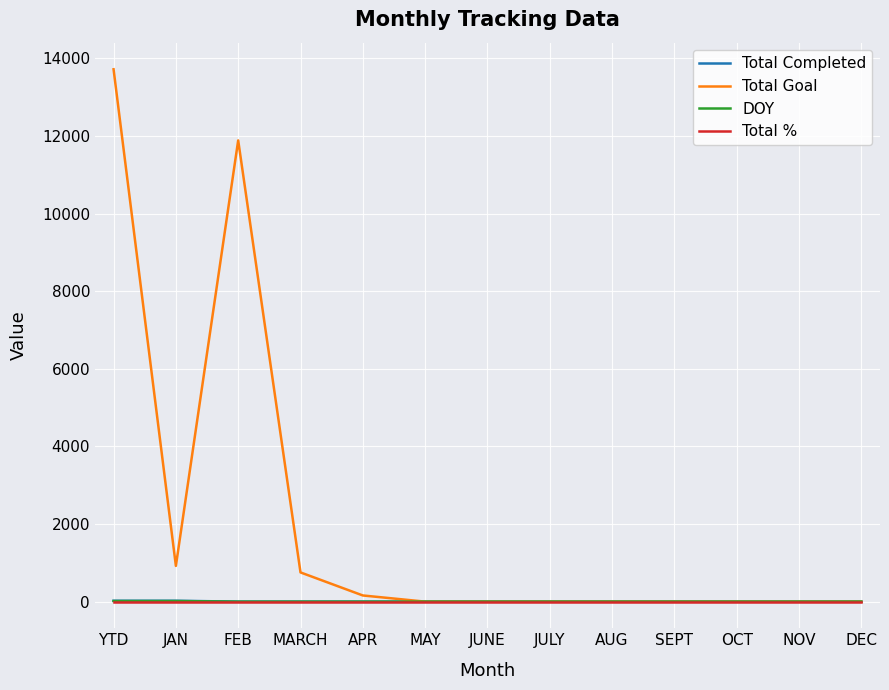

Which series has the widest spread of values?

Total Goal